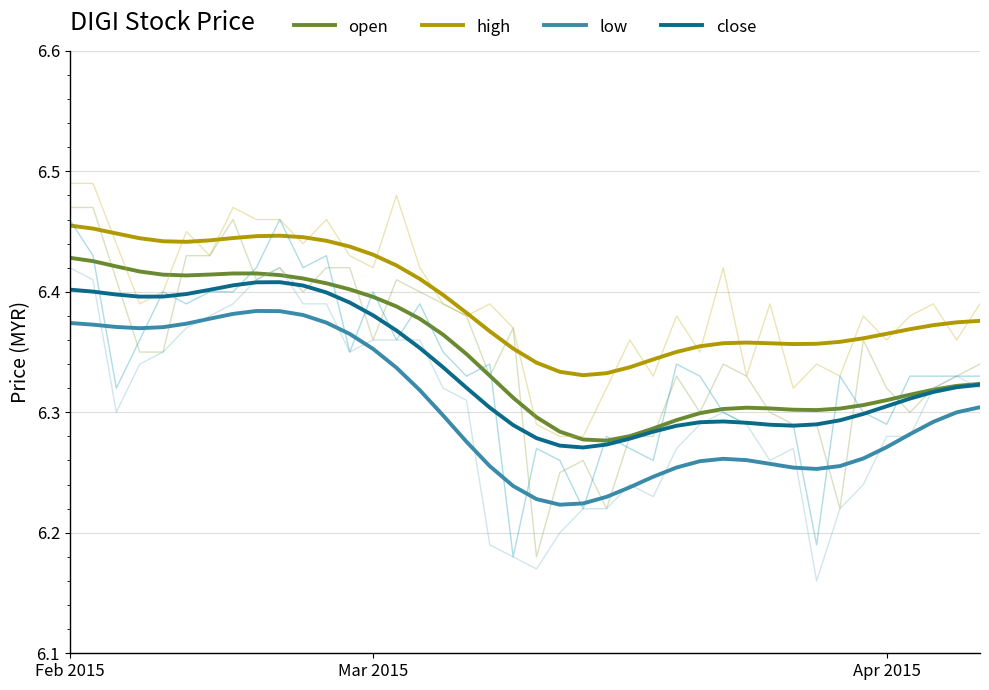

What is the difference between the second highest and minimum values in the low series?

0.2